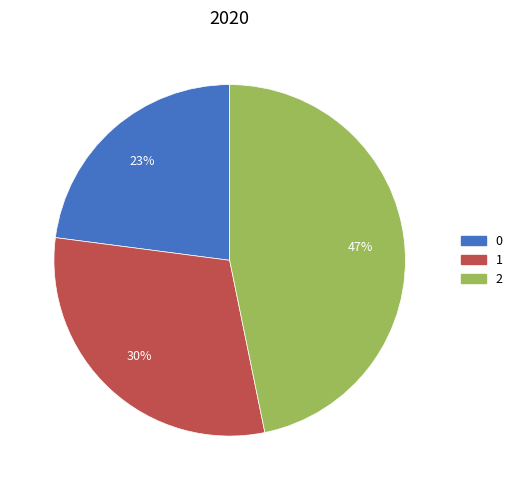

Count the number of slices in the pie.

3